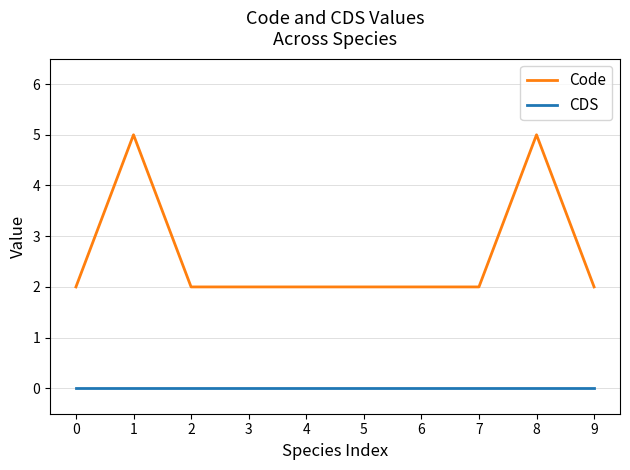

True or false: CDS and Code intersect in this chart.

False